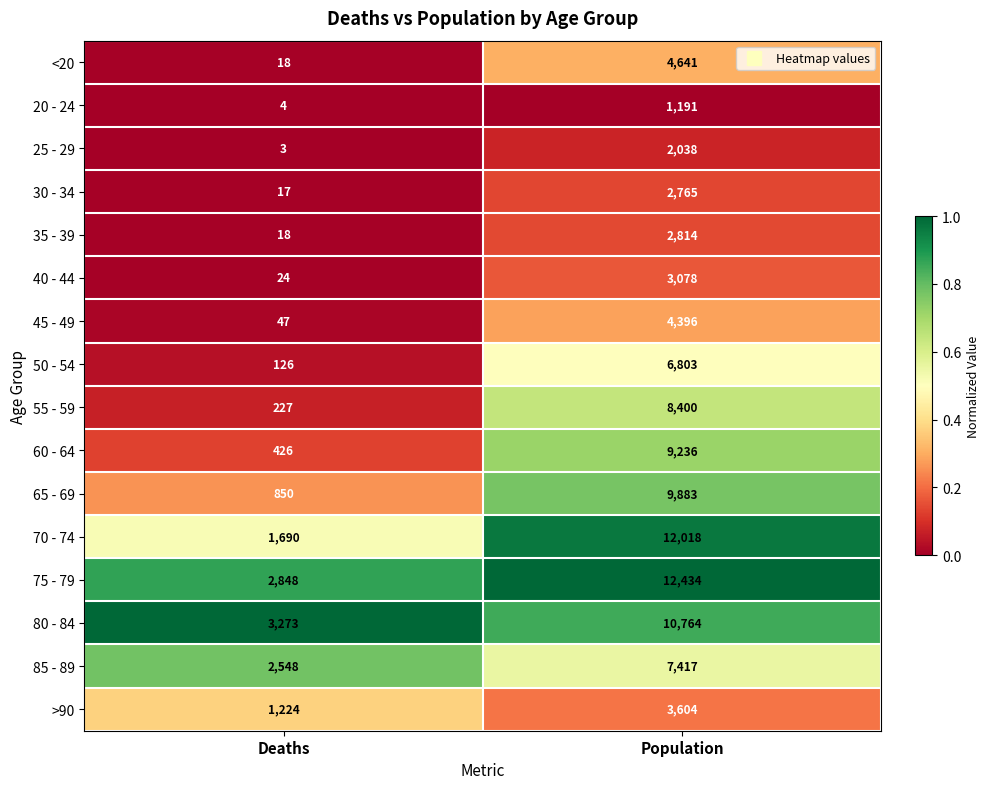

What is the average value of the >90 series?

2414